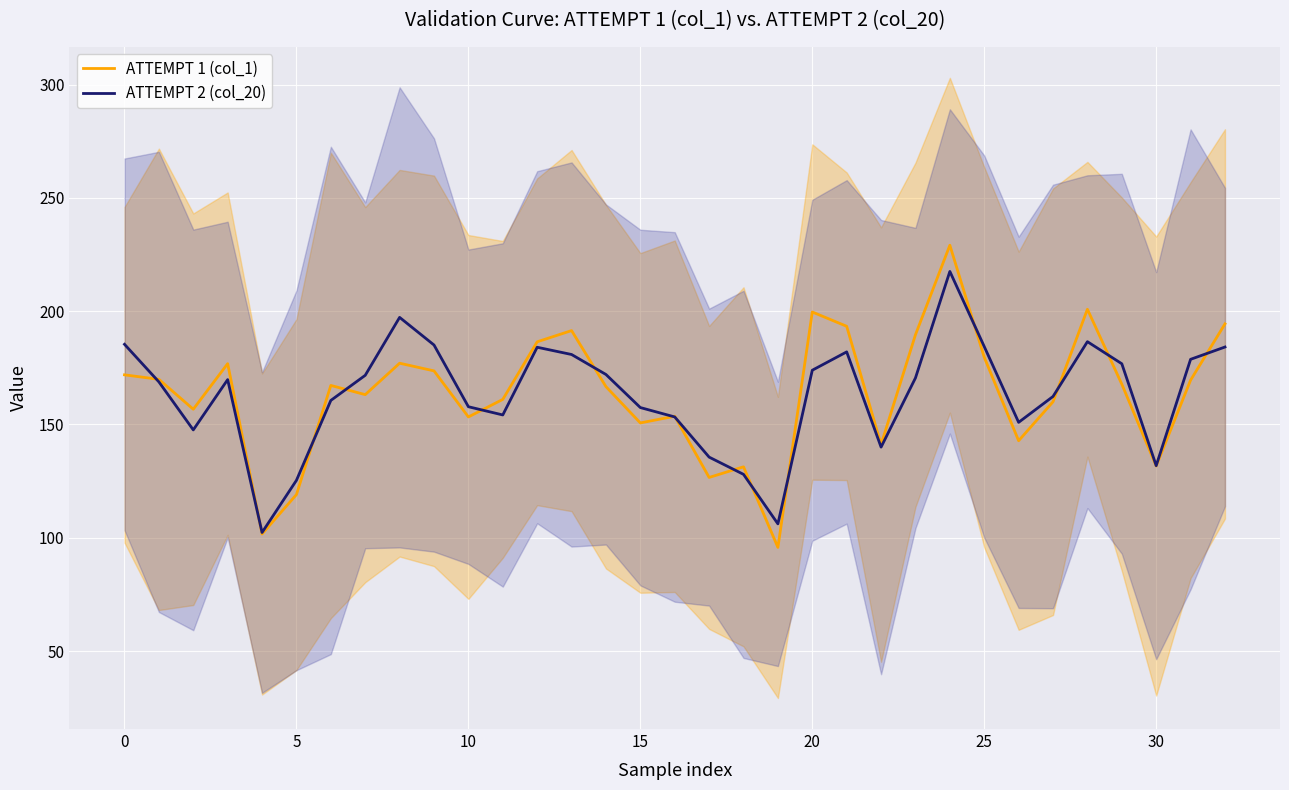

Is it true that ATTEMPT 1 (col_1) equals 75.5 at 24?

False